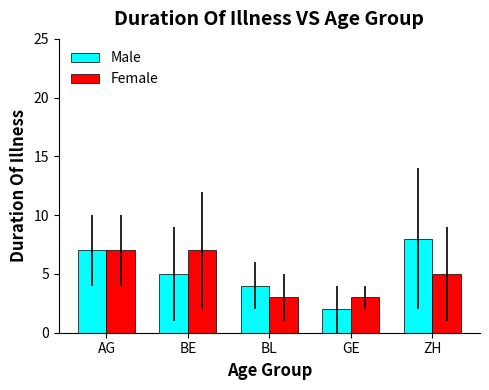

Is the value of Female at BE greater than the value of Male at GE?

Yes